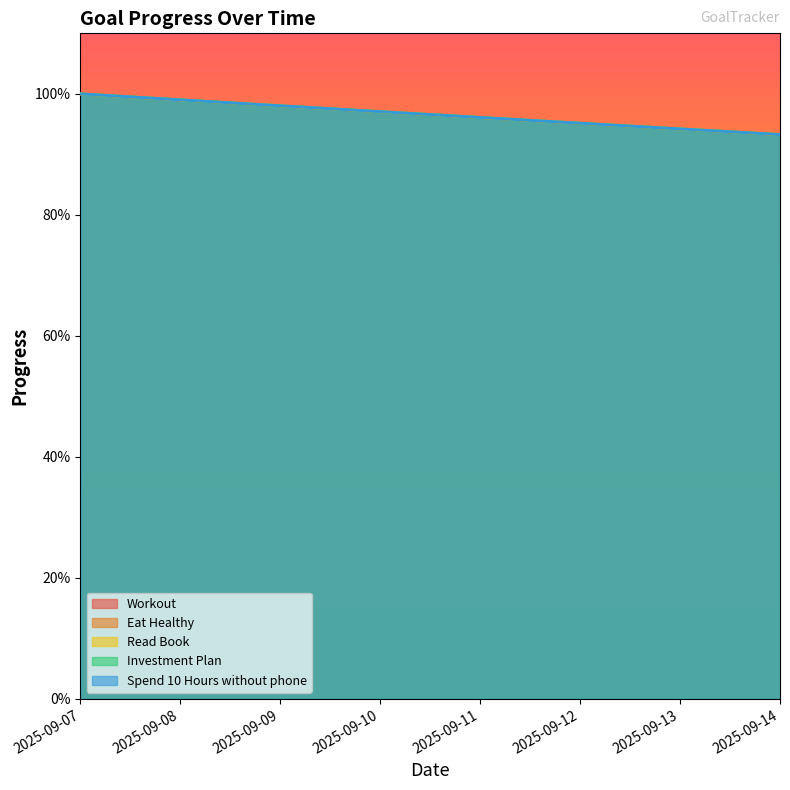

Is the value of Read Book at 2025-09-14 greater than the value of Workout at 2025-09-09?

No